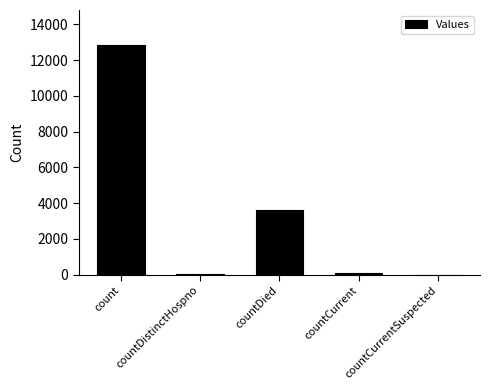

Between countDied and count, which is larger?

count